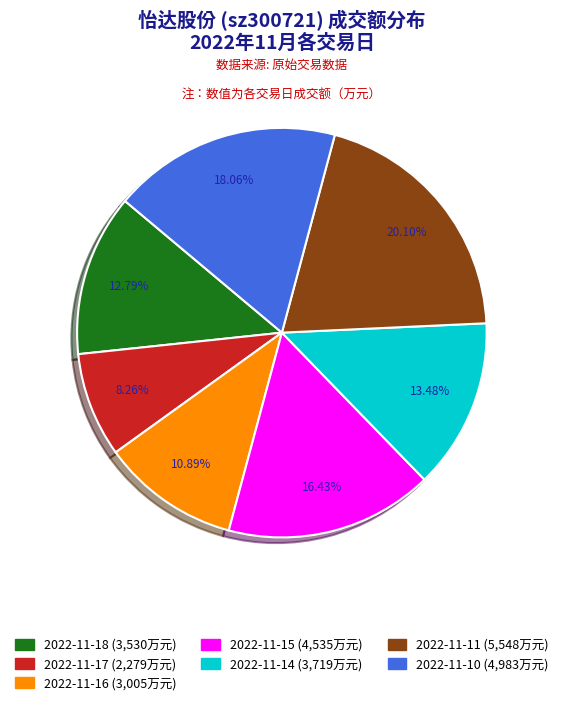

Approximately how many times larger is the value at 2022-11-18 compared to 2022-11-11?

0.6